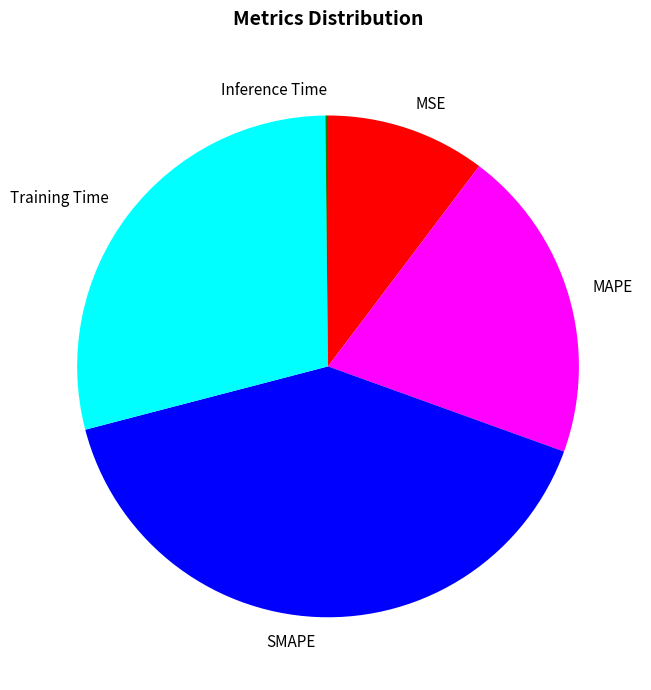

Is there a majority slice in this chart?

No